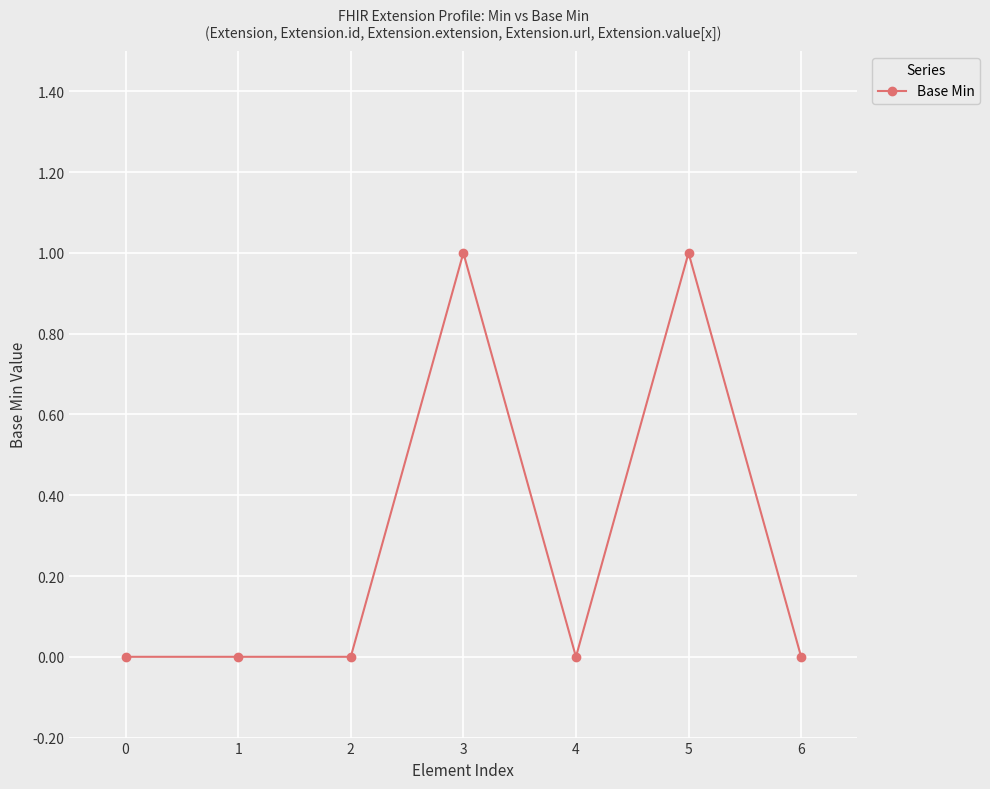

Count the number of categories in the chart.

7